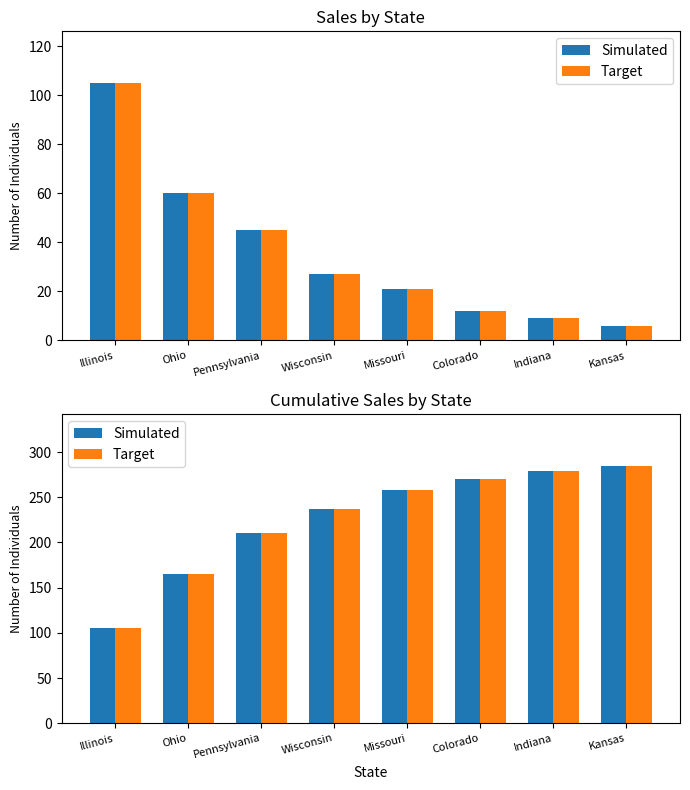

What is the total value across all series at Ohio?

390